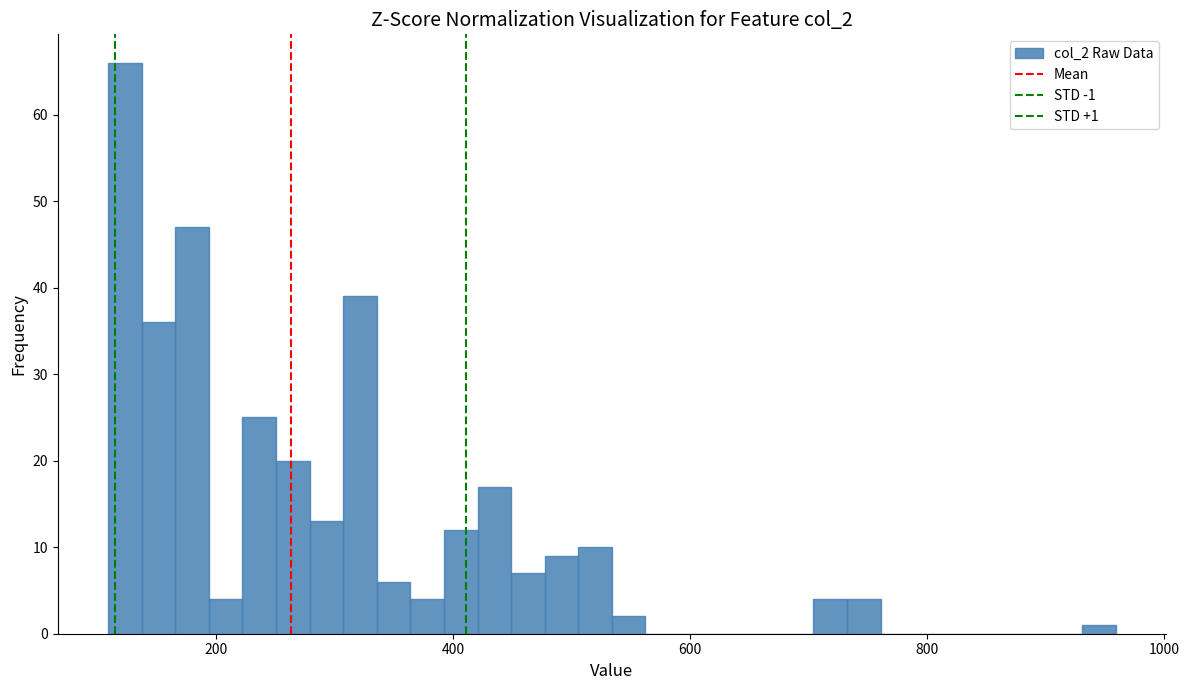

Around what value on the x-axis is the tallest bar? Give the approximate position of its centre, as read against the axis.

120